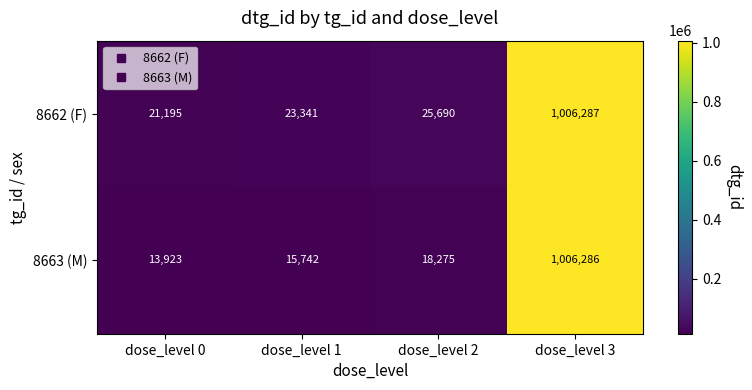

Rank the series by their maximum value, from lowest to highest.

8663 (M), 8662 (F)